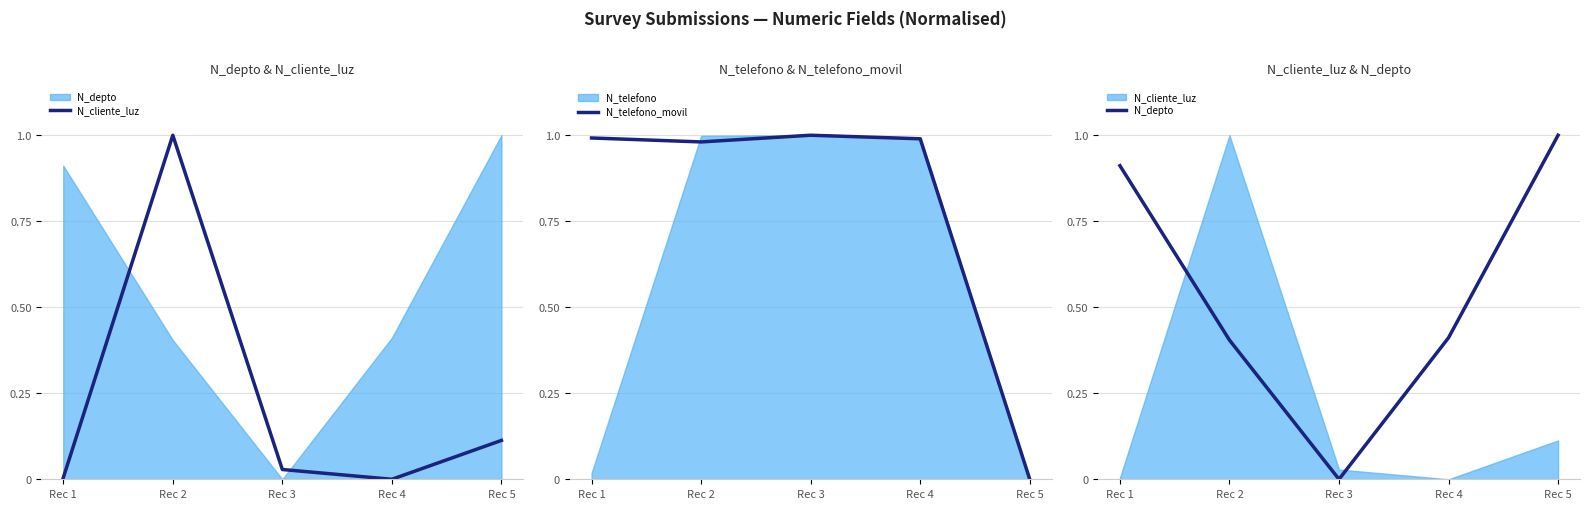

Is it true that N_cliente_luz equals 1.5 at Rec 2?

False